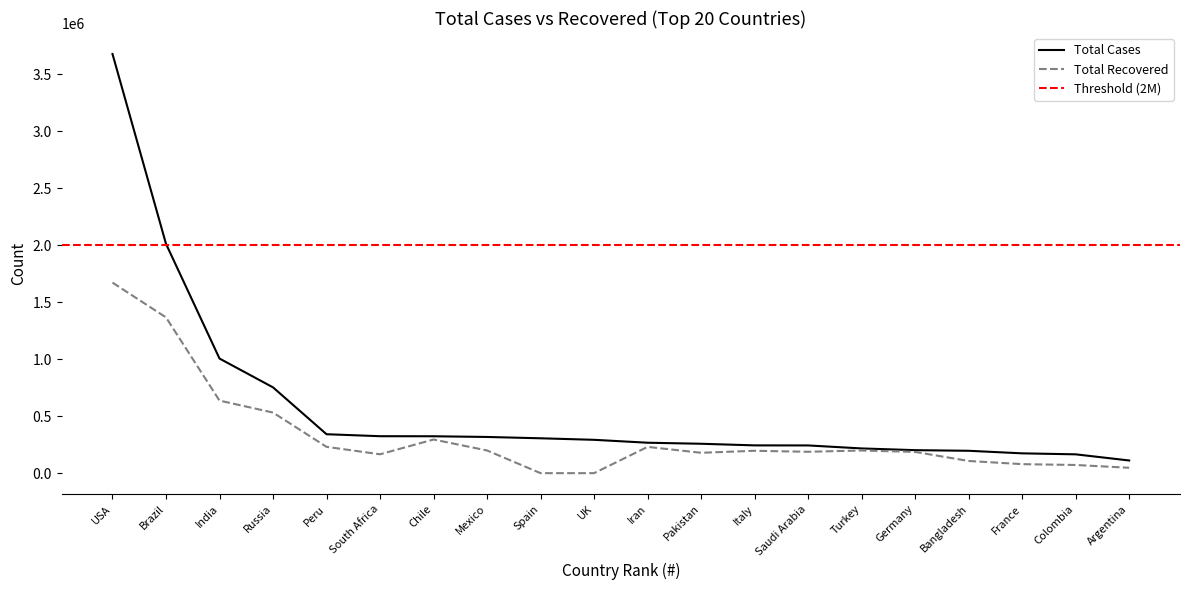

Is it true that Total Recovered equals 826903 at Spain?

False